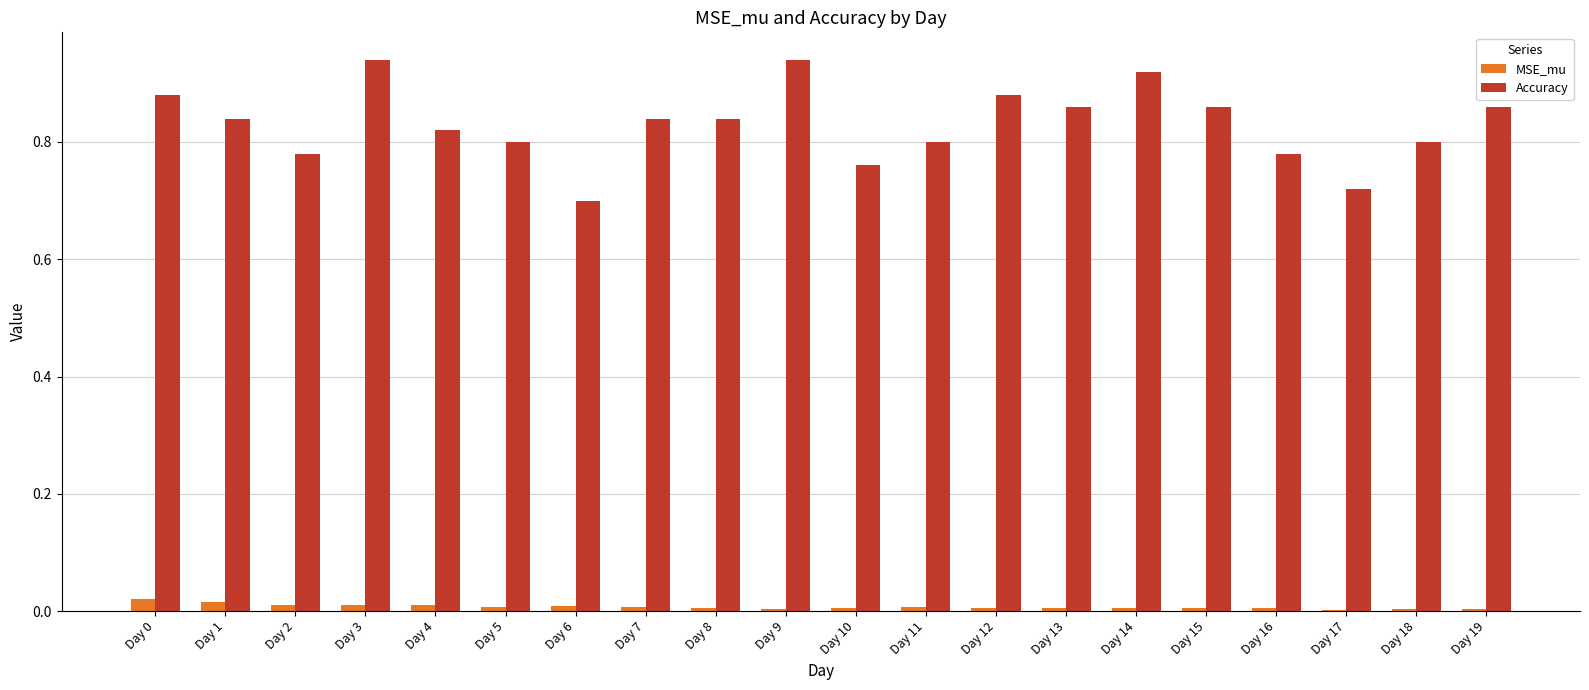

Which series changed the most between Day 9 and Day 15?

Accuracy